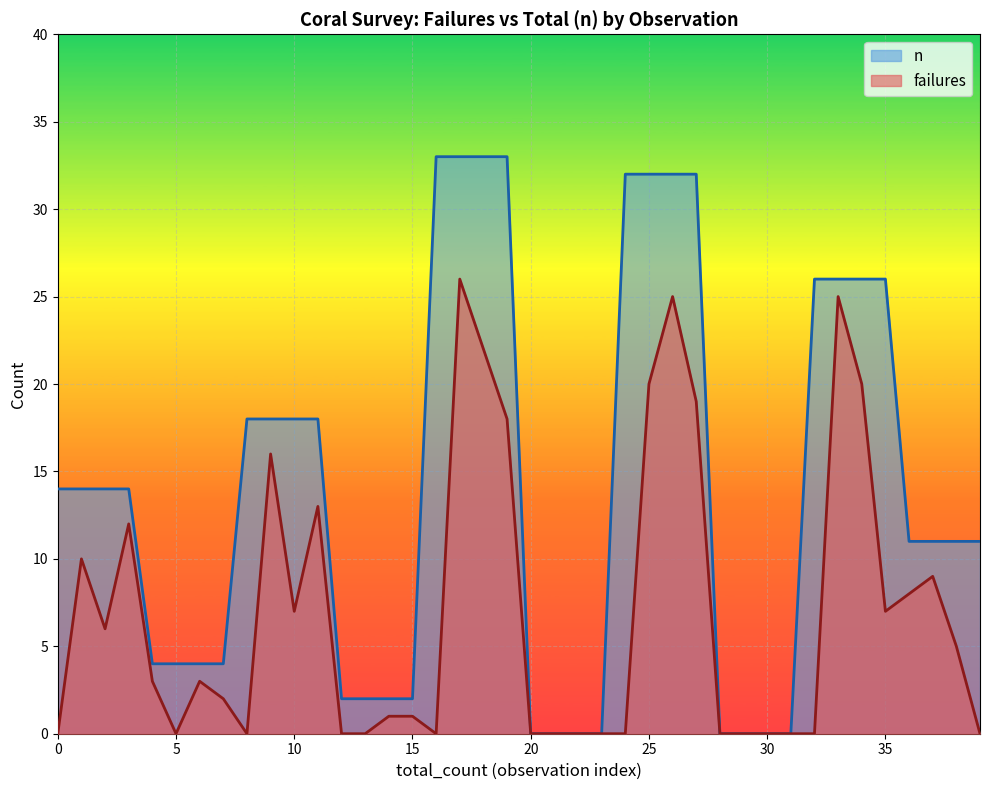

Reading right to left, list all the values displayed in this chart.

failures: 0	5	9	8	7	20	25	0	0	0	0	0	19	25	20	0	0	0	0	0	18	22	26	0	1	1	0	0	13	7	16	0	2	3	0	3	12	6	10	0
n: 11	11	11	11	26	26	26	26	0	0	0	0	32	32	32	32	0	0	0	0	33	33	33	33	2	2	2	2	18	18	18	18	4	4	4	4	14	14	14	14